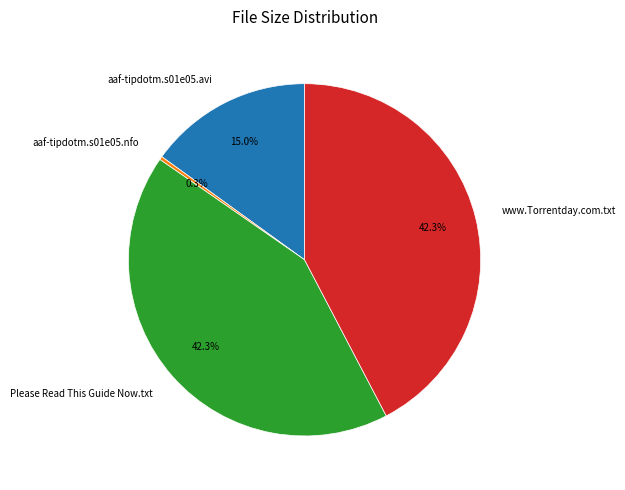

The www.Torrentday.com.txt slice represents 42% of the pie. True or false?

True